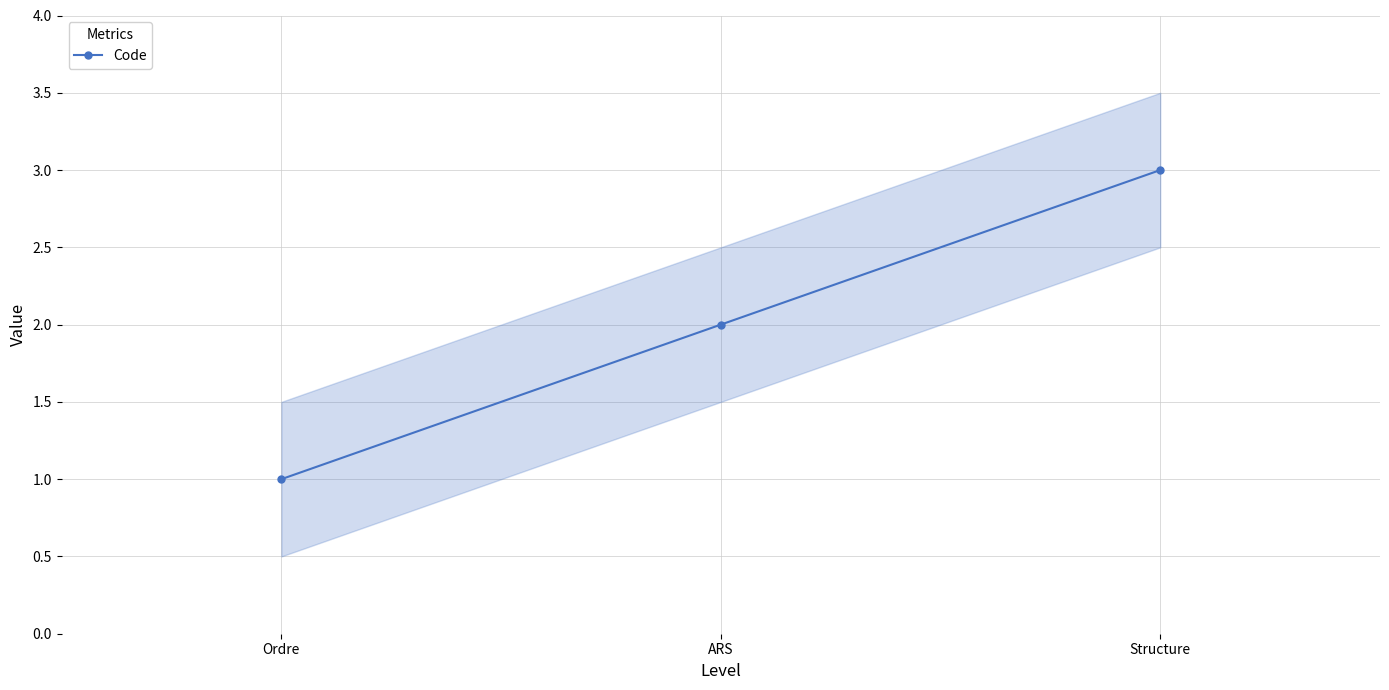

Which category has the lowest value across all series?

Ordre